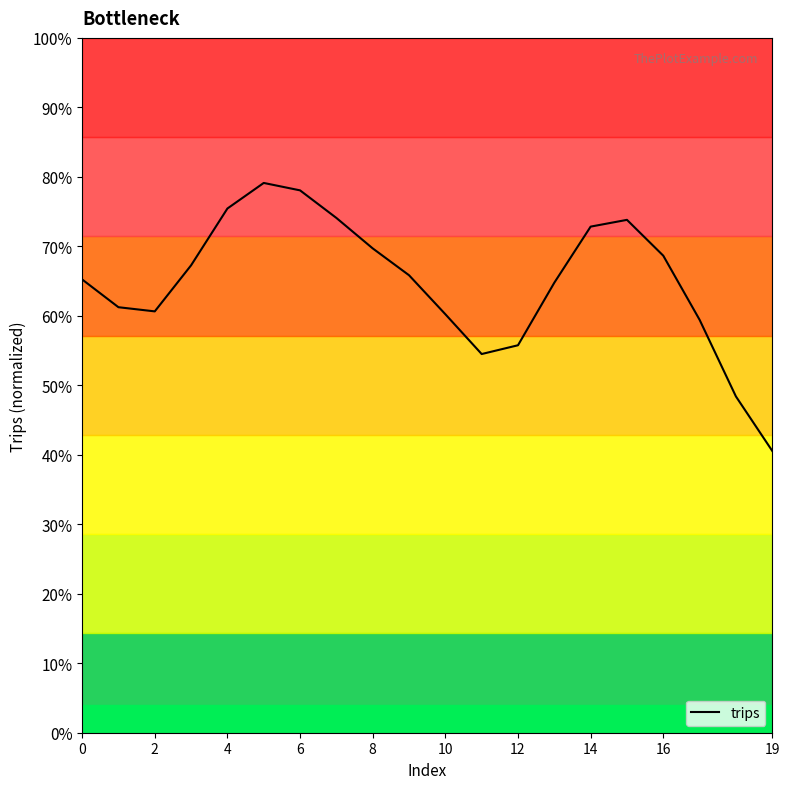

What is the smallest value displayed?

0.4